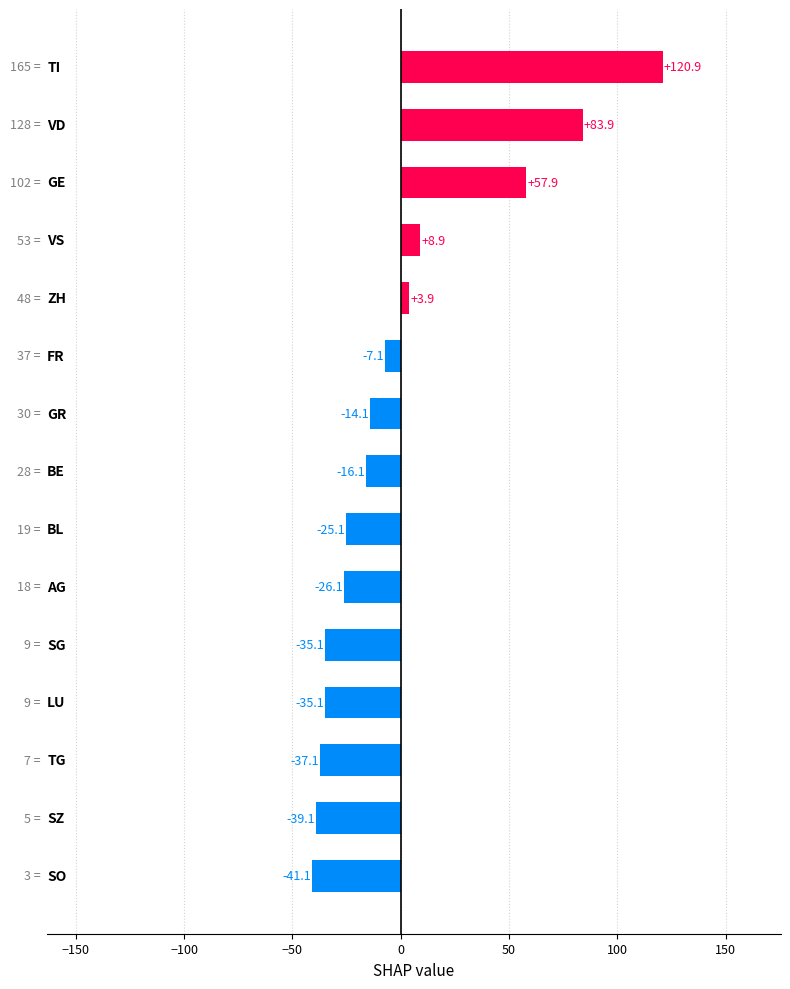

What is the minimum value shown in the chart?

-41.1